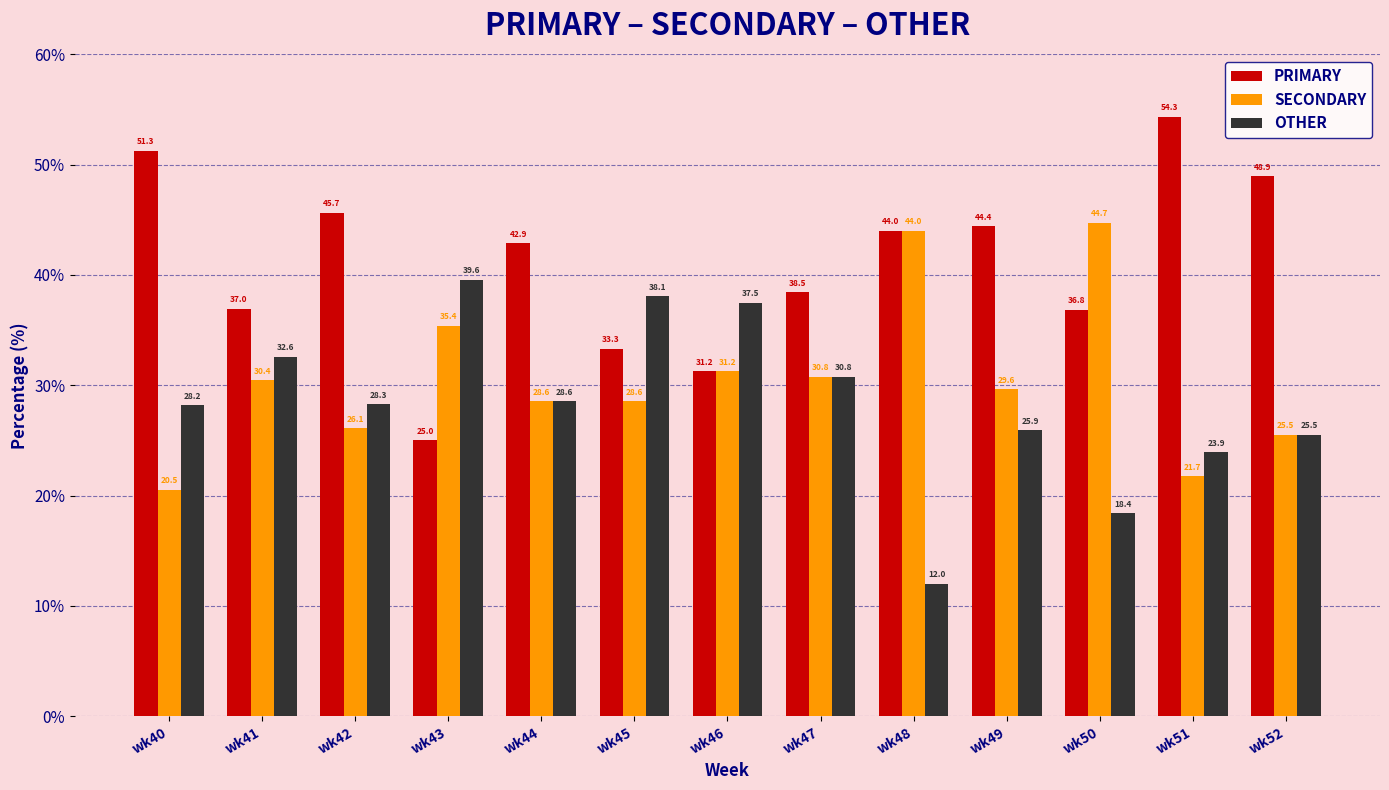

What is the minimum value shown in the chart?

12.0